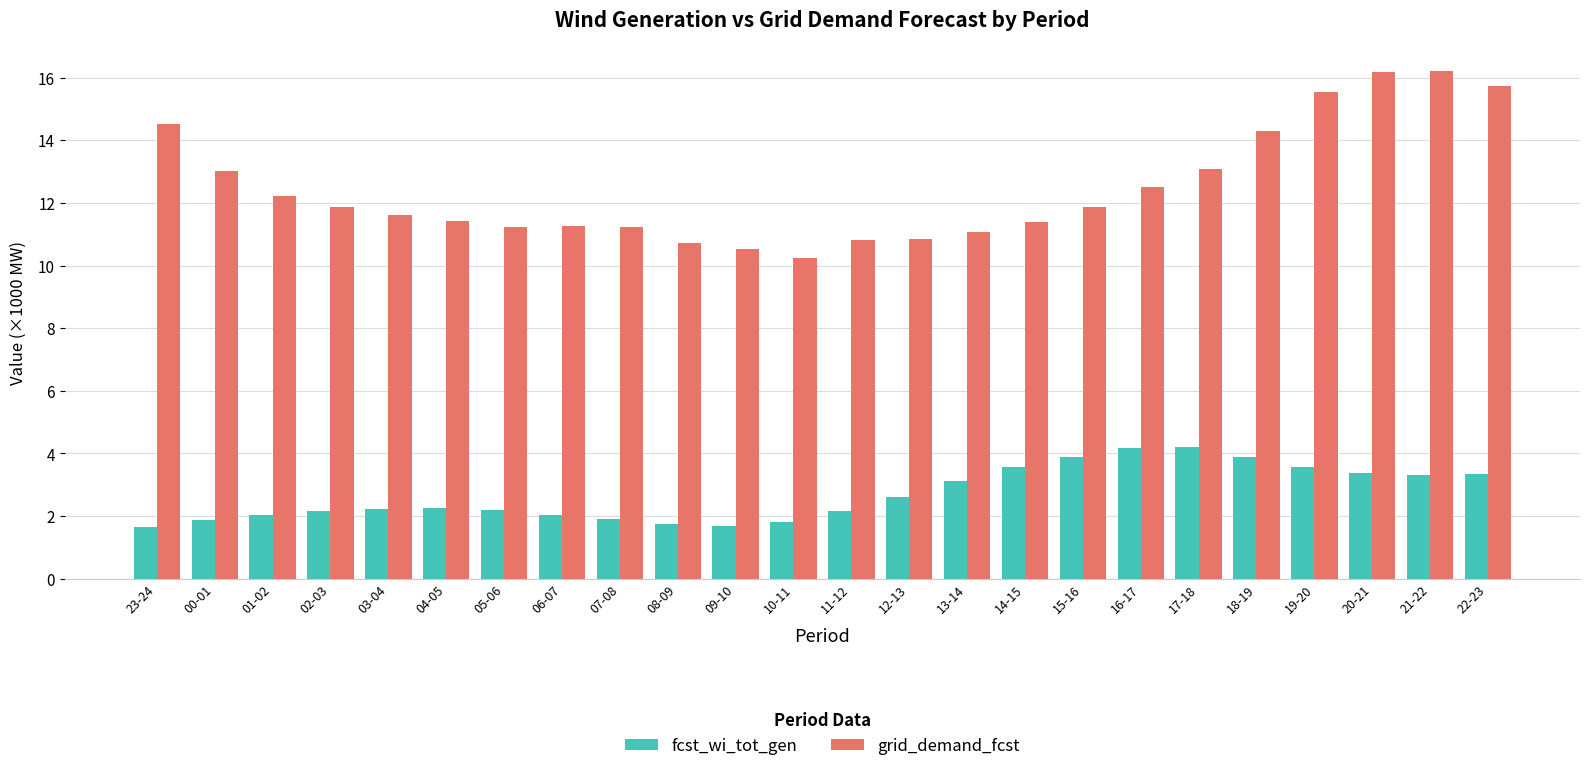

What is the maximum value for grid_demand_fcst?

16.2